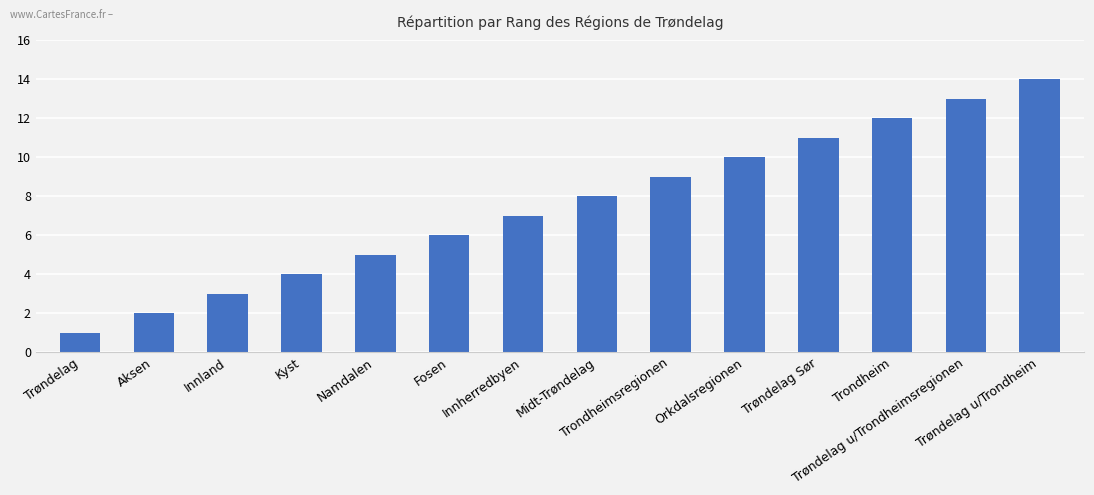

How many bars are there in total?

14